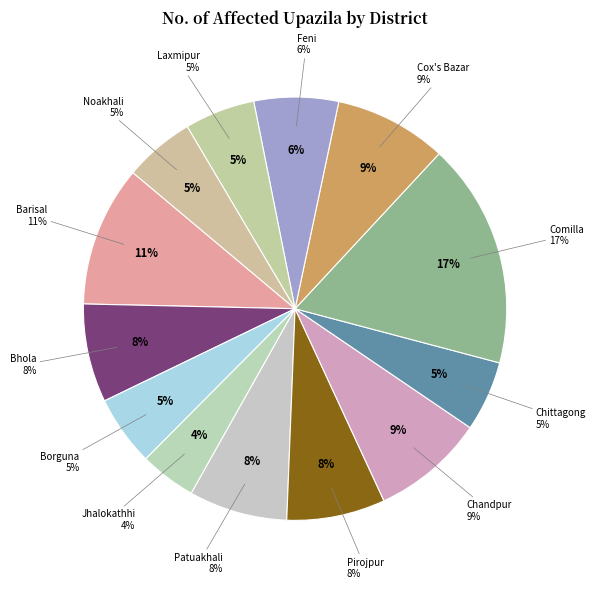

Do Pirojpur and Jhalokathhi together represent more than half of the pie?

No